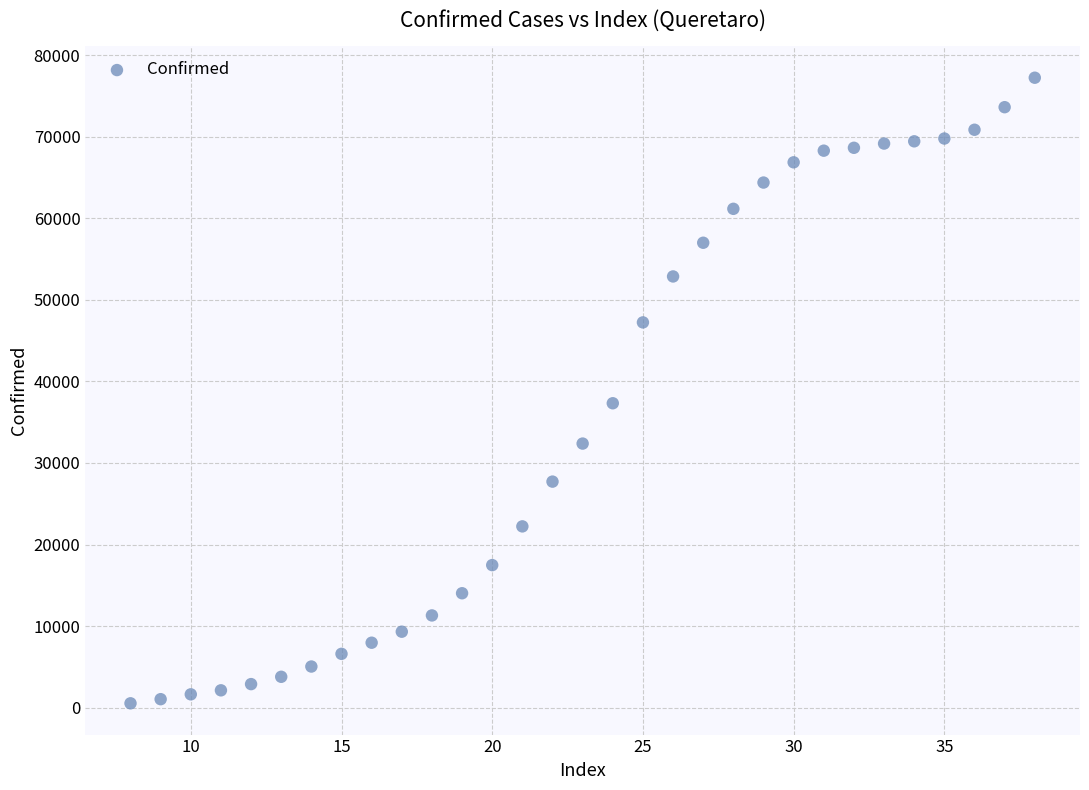

What Y value in the scatter plot is closest to 38880?

37319